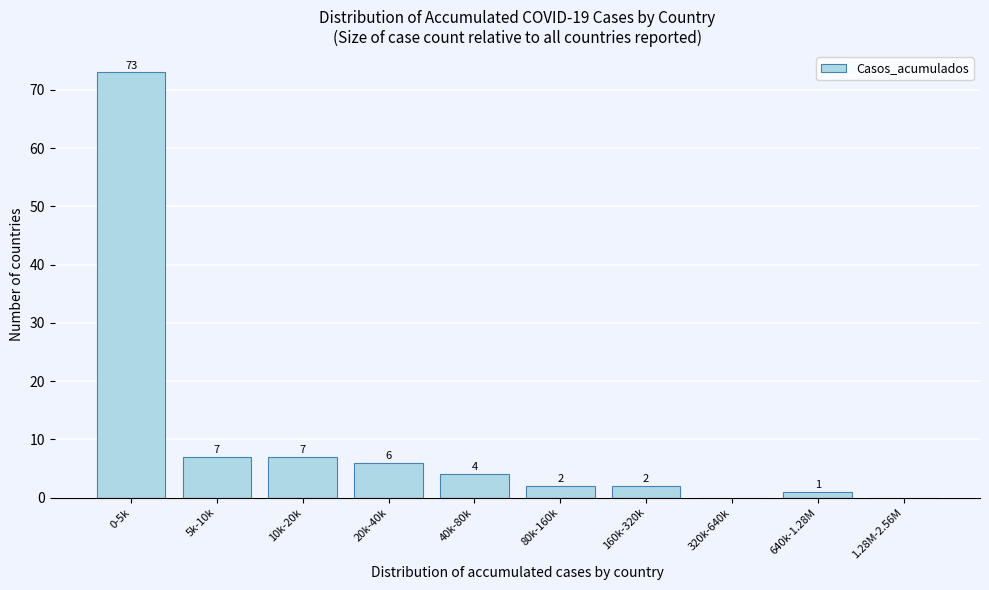

Reading left to right, list all the values displayed in this chart.

0-5k=73	5k-10k=7	10k-20k=7	20k-40k=6	40k-80k=4	80k-160k=2	160k-320k=2	320k-640k=0	640k-1.28M=1	1.28M-2.56M=0